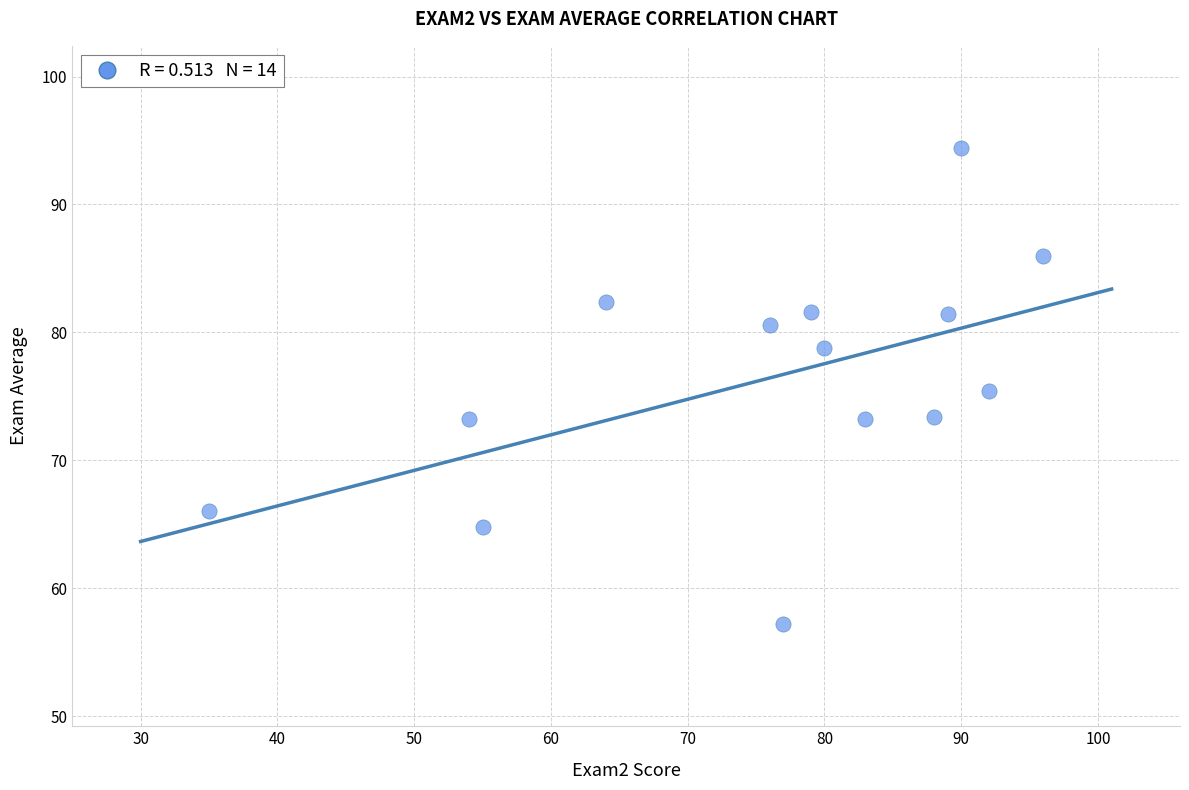

What is the range of X values (max minus min)?

61.0